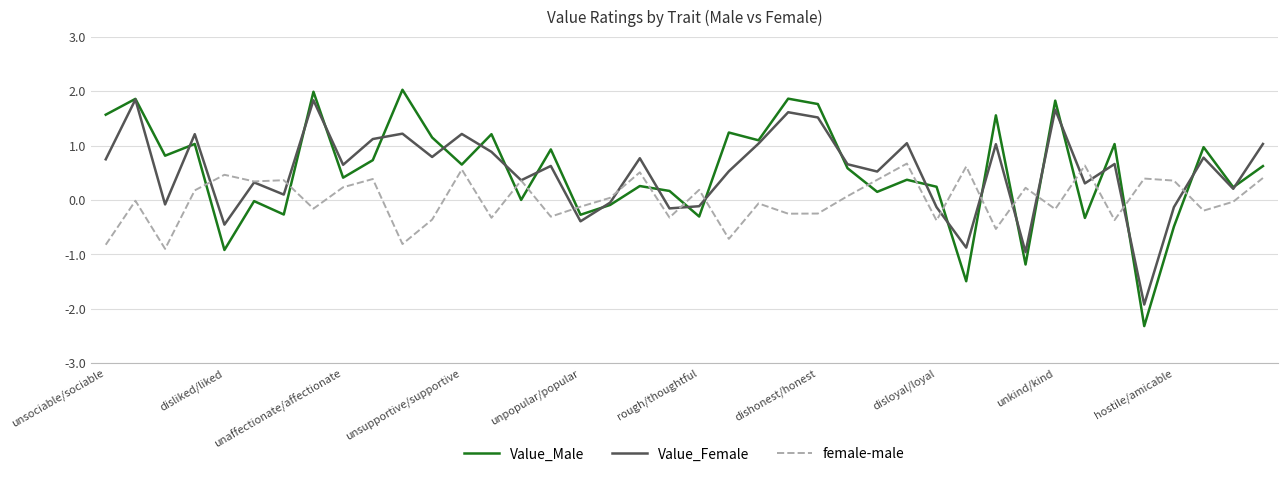

What is the highest value of the female-male series?

0.7